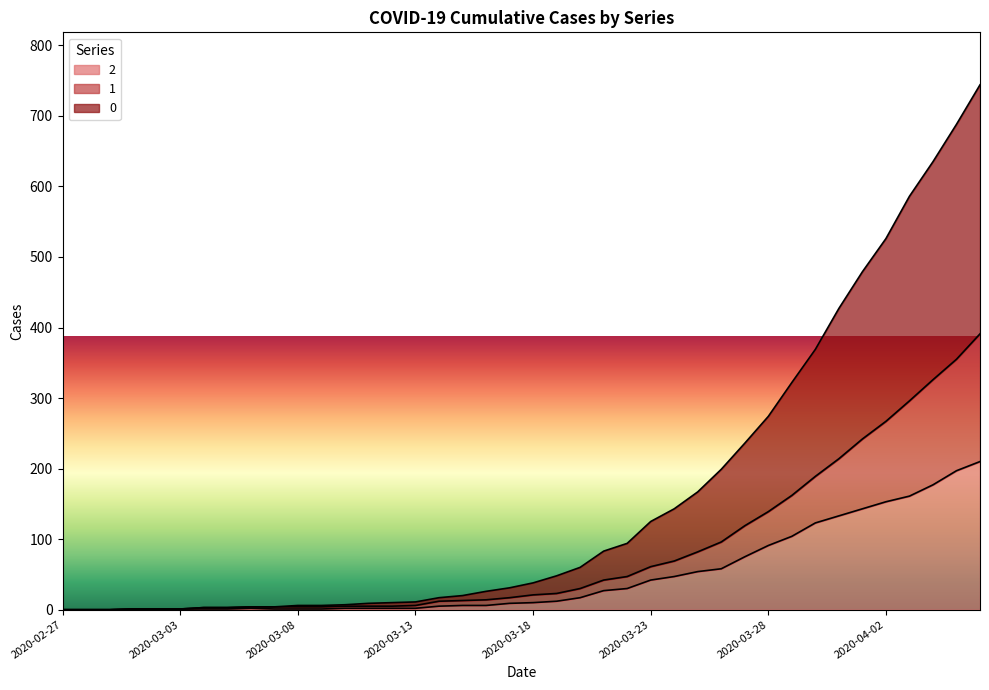

Where does the 0 series first go above 38?

2020-03-19